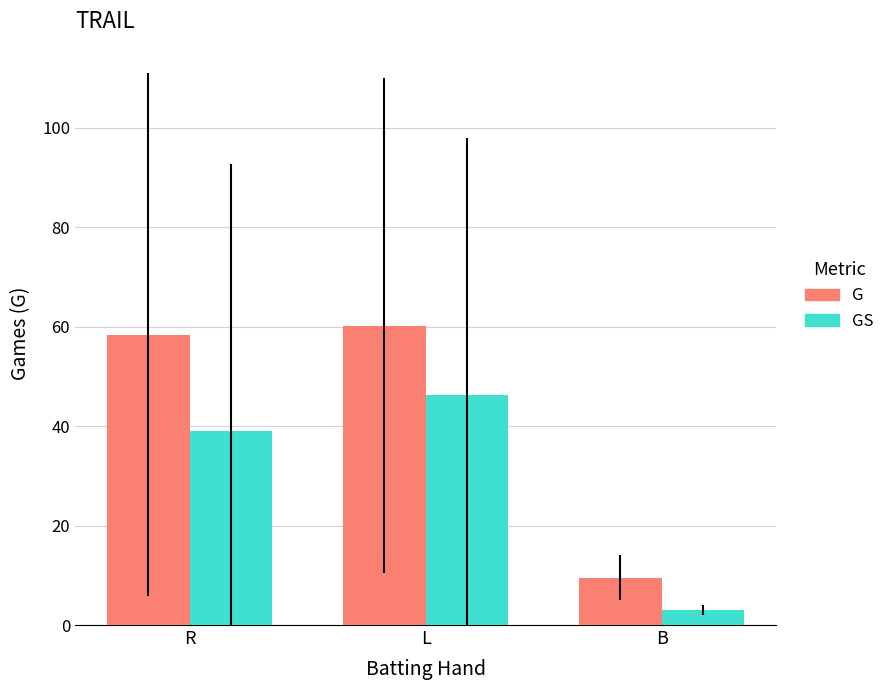

What is the minimum value shown in the chart?

3.0